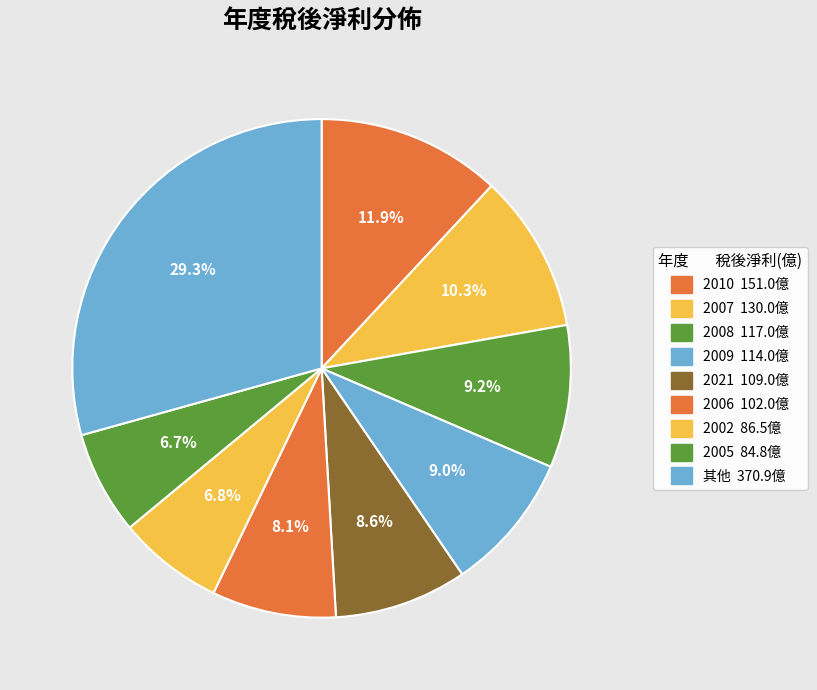

Count the number of slices in the pie.

9